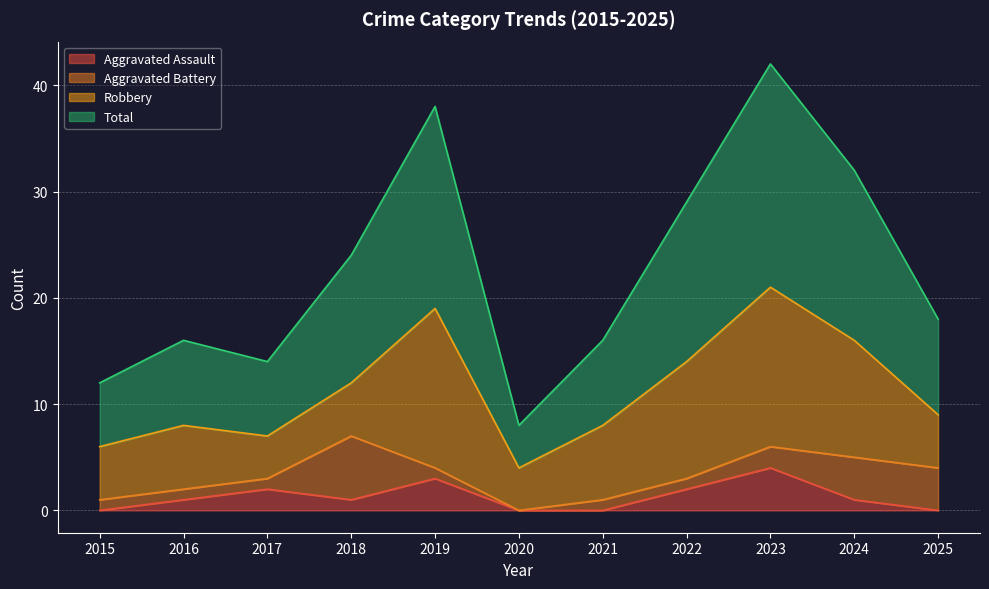

Where is Aggravated Assault nearest to the value 2?

2017